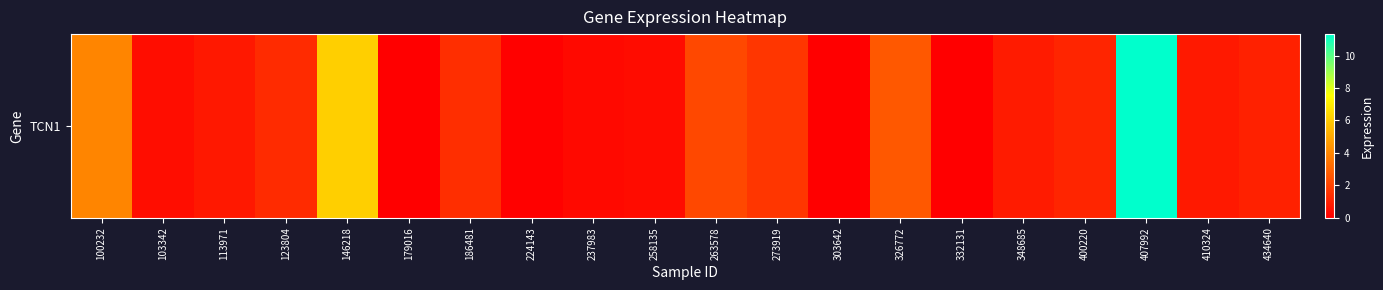

What is the sum of the values at 434640 and 100232?

4.9